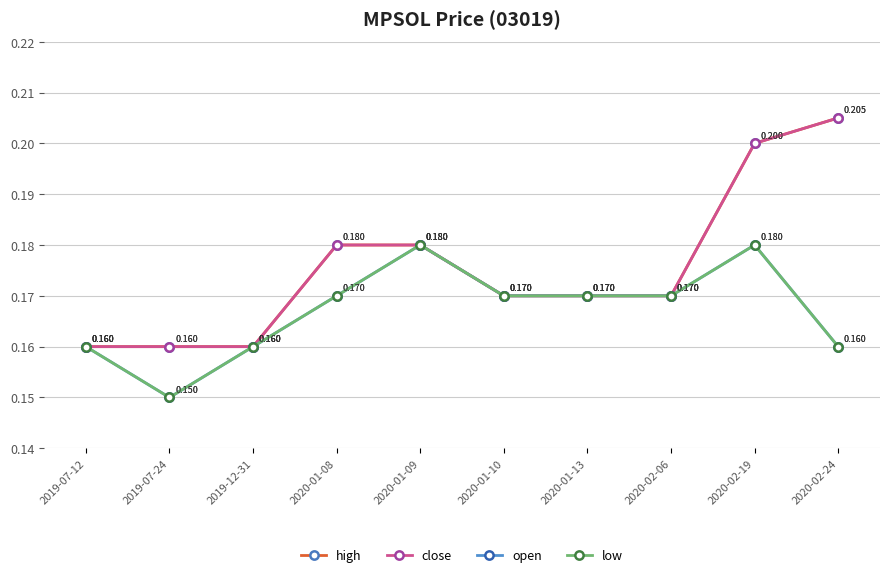

Reading left to right, list all the values displayed in this chart.

high: 2019-07-12=0.2	2019-07-24=0.2	2019-12-31=0.2	2020-01-08=0.2	2020-01-09=0.2	2020-01-10=0.2	2020-01-13=0.2	2020-02-06=0.2	2020-02-19=0.2	2020-02-24=0.2
close: 2019-07-12=0.2	2019-07-24=0.2	2019-12-31=0.2	2020-01-08=0.2	2020-01-09=0.2	2020-01-10=0.2	2020-01-13=0.2	2020-02-06=0.2	2020-02-19=0.2	2020-02-24=0.2
open: 2019-07-12=0.2	2019-07-24=0.1	2019-12-31=0.2	2020-01-08=0.2	2020-01-09=0.2	2020-01-10=0.2	2020-01-13=0.2	2020-02-06=0.2	2020-02-19=0.2	2020-02-24=0.2
low: 2019-07-12=0.2	2019-07-24=0.1	2019-12-31=0.2	2020-01-08=0.2	2020-01-09=0.2	2020-01-10=0.2	2020-01-13=0.2	2020-02-06=0.2	2020-02-19=0.2	2020-02-24=0.2